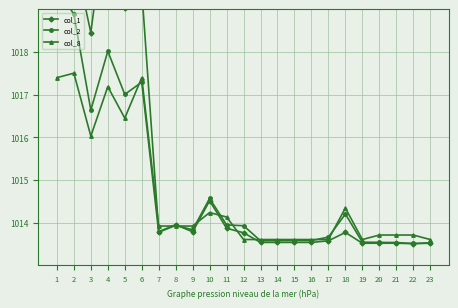

Is this an area chart (filled region under the line)?

No